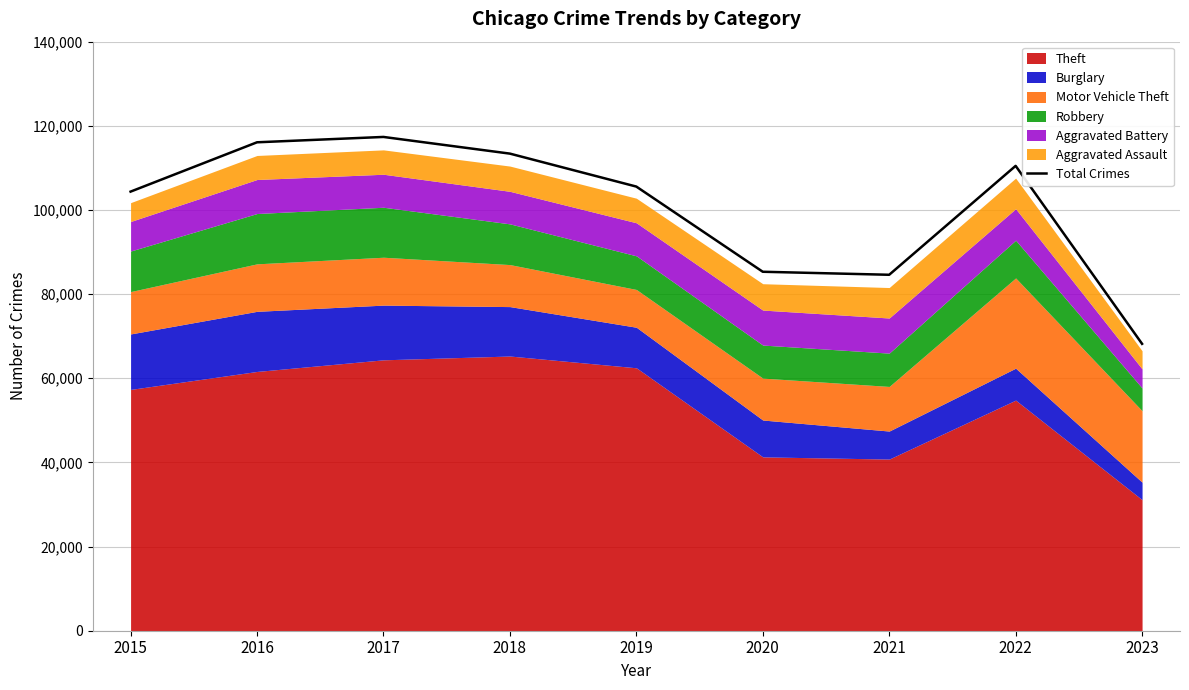

Is it true that the value at 2016 is 116085?

True